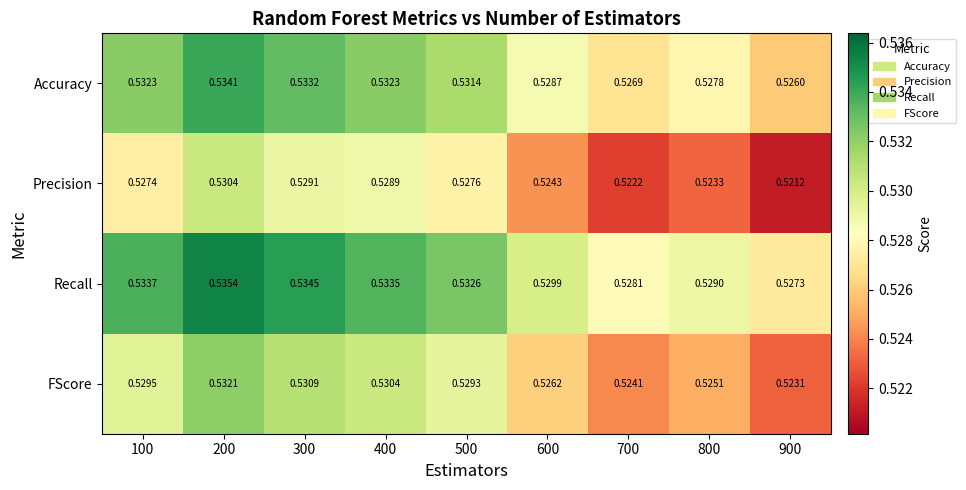

At which category is the sum across all series the highest?

200